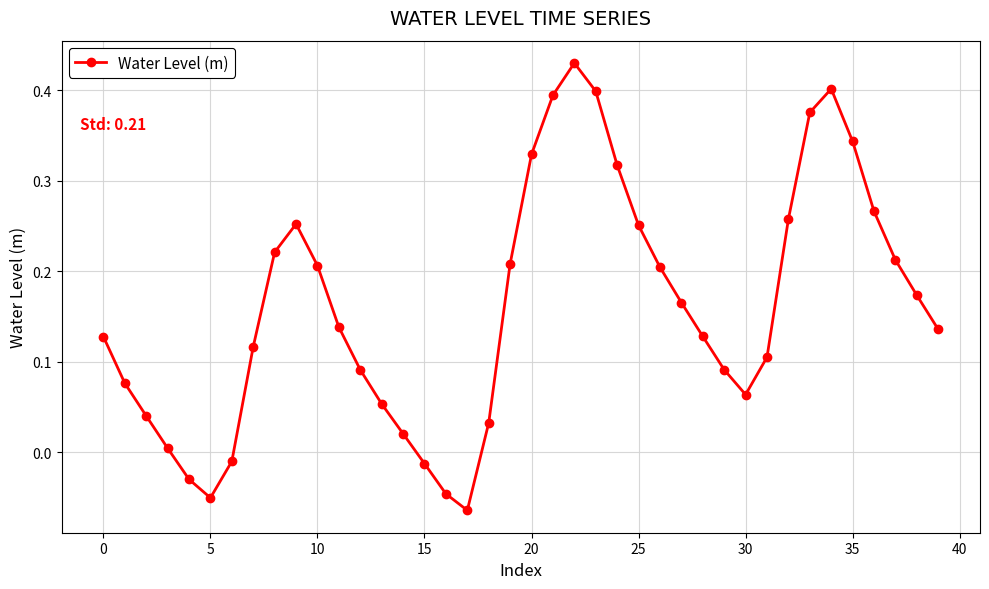

What is the difference between the second highest and second lowest values?

0.5